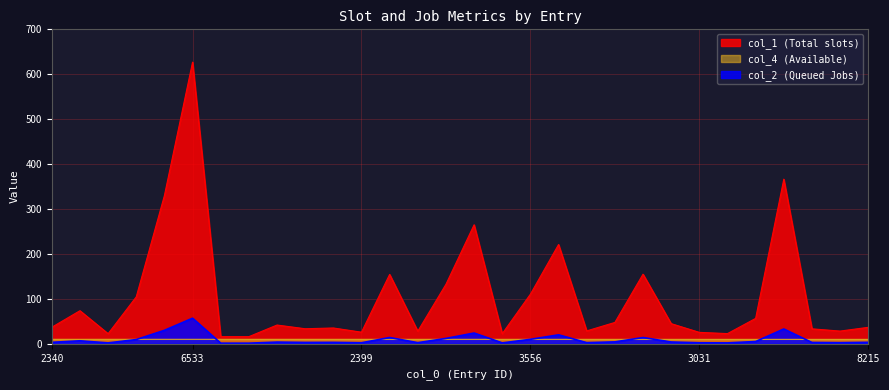

What is the spread (max minus min) of values at 3691?

211.1